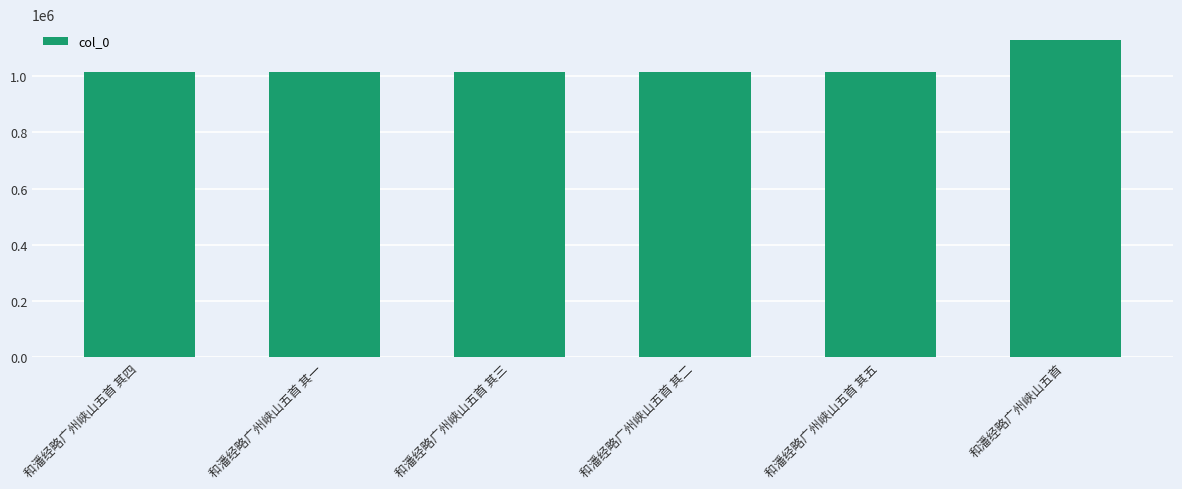

What is the average value?

1035257